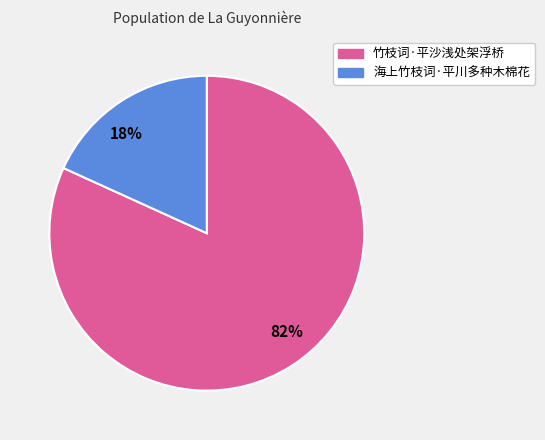

The 18% slice represents 18% of the pie. True or false?

True